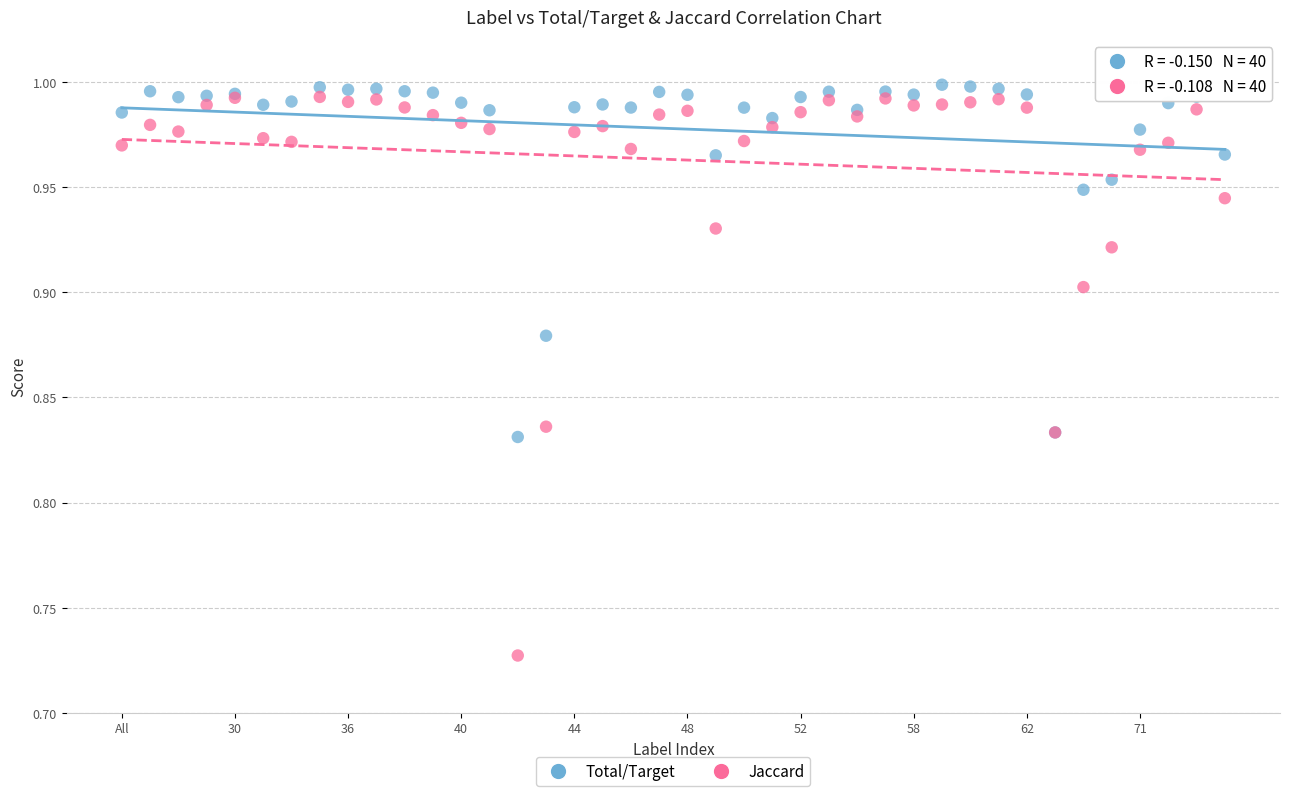

Which series contains the highest Y value?

Total/Target